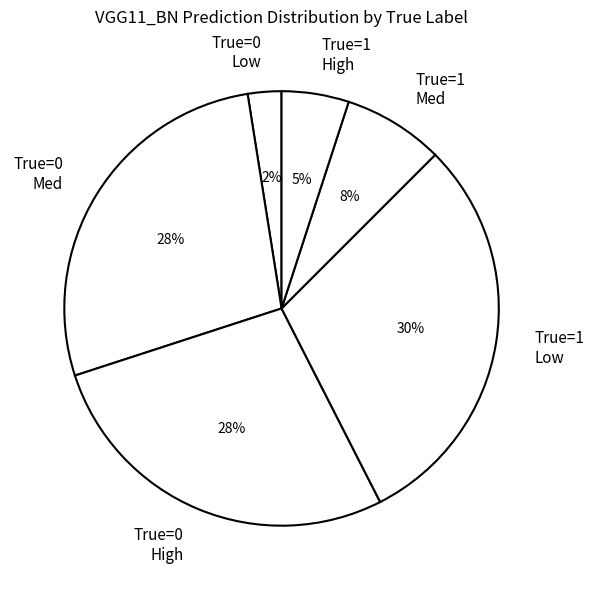

Between True=0 Med and True=1 Med, which is larger?

True=0 Med